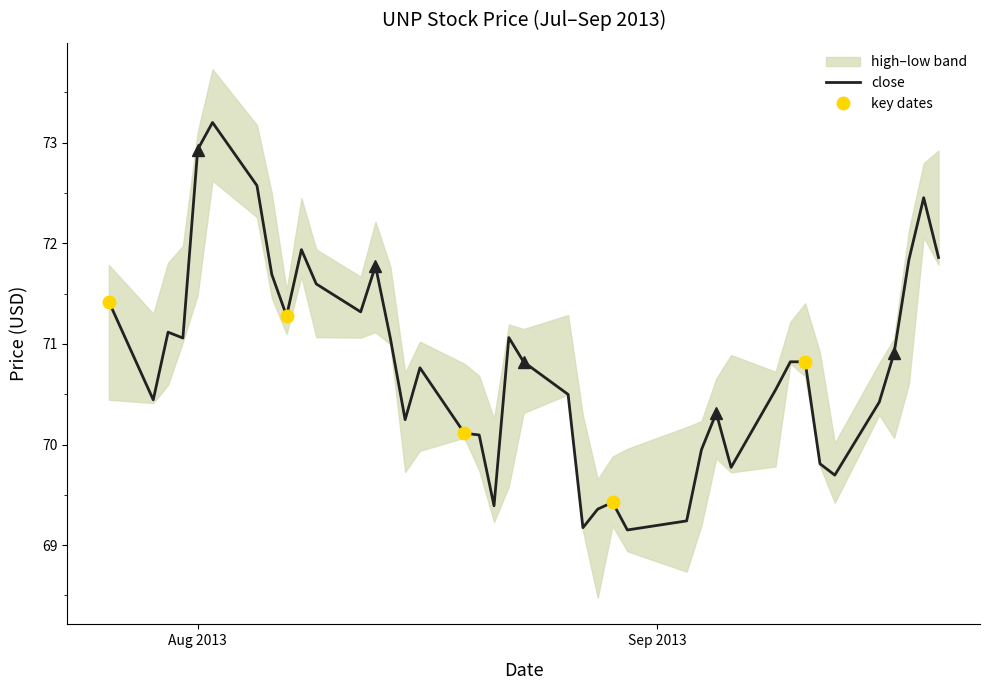

Which series changed the most between 2013-08-09 and 2013-08-28?

low